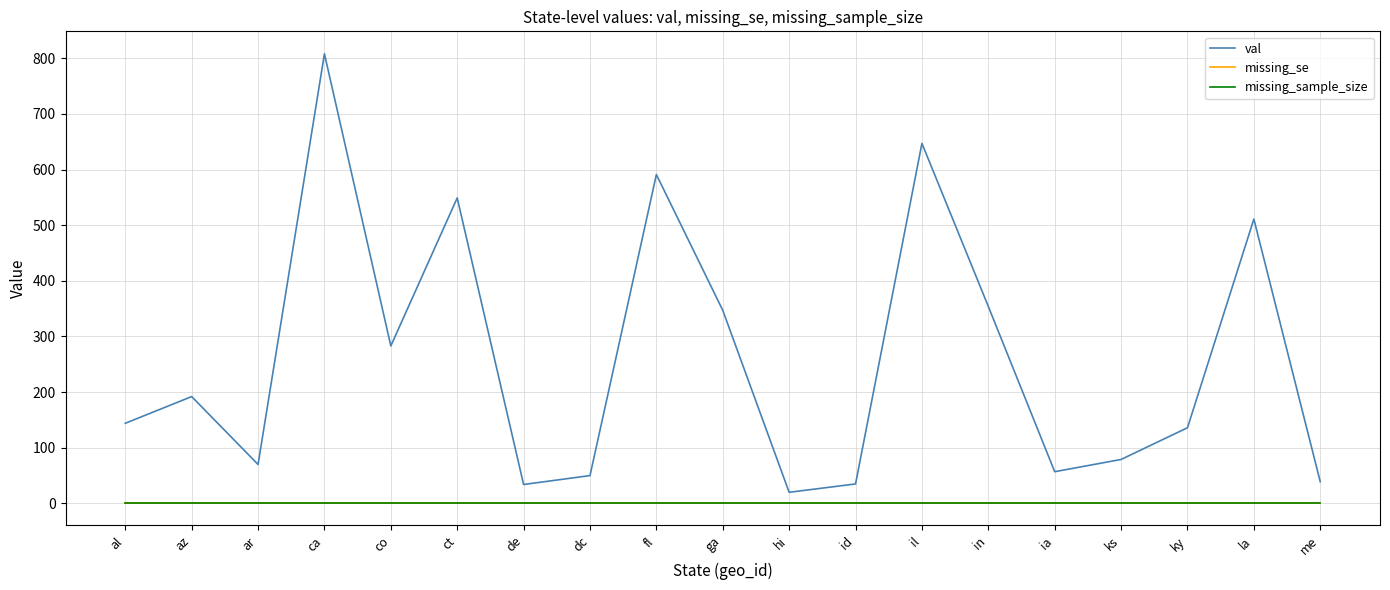

Does the chart display data point markers on the line(s)?

No